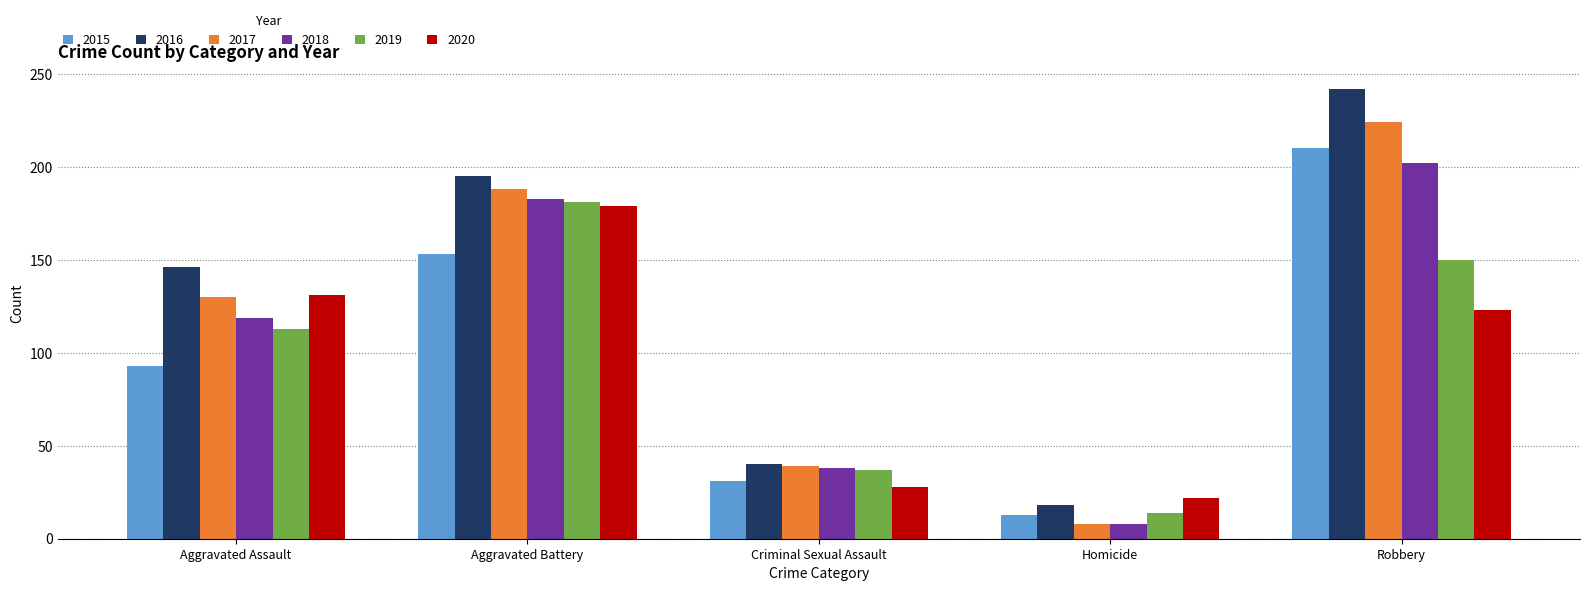

What is the sum of all 2016 values?

641